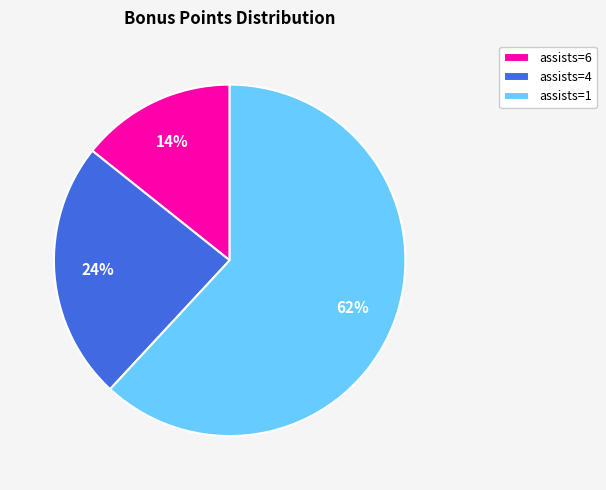

Is it true that assists=4 is 24% of the pie?

True